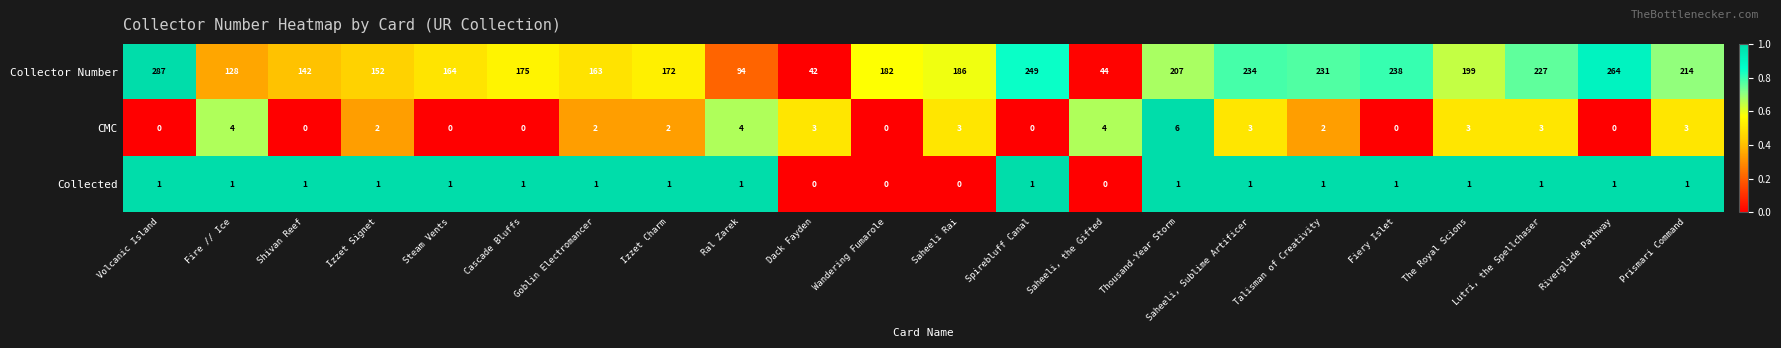

At which label does CMC first exceed 2?

Fire // Ice